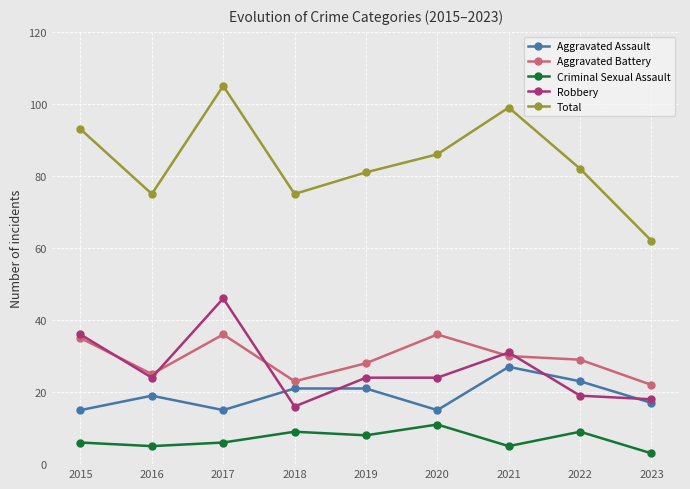

What is the average value of the Robbery series?

26